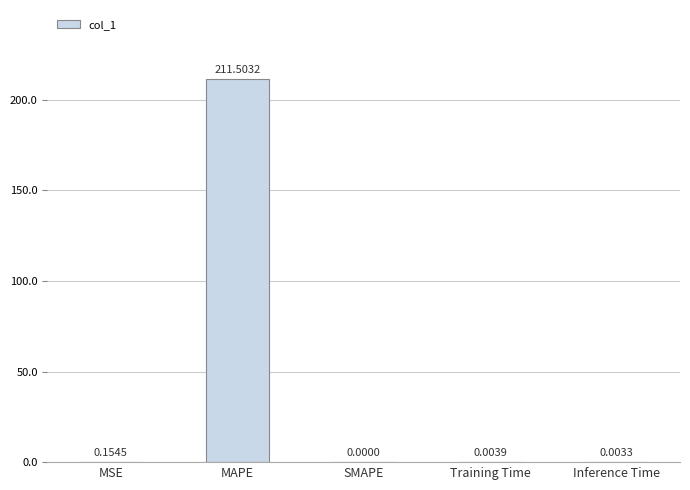

What is the sum of all values?

211.7